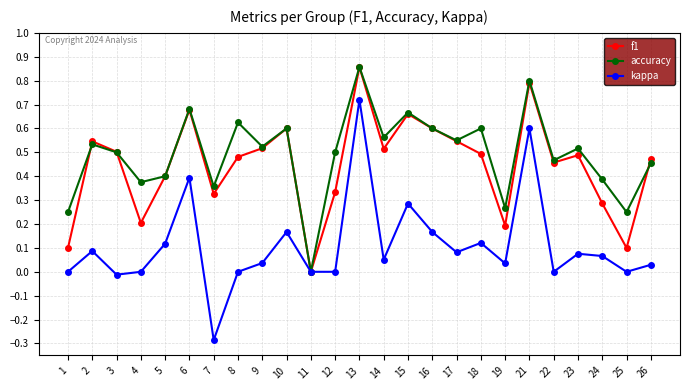

Which series has the largest range (max minus min)?

kappa